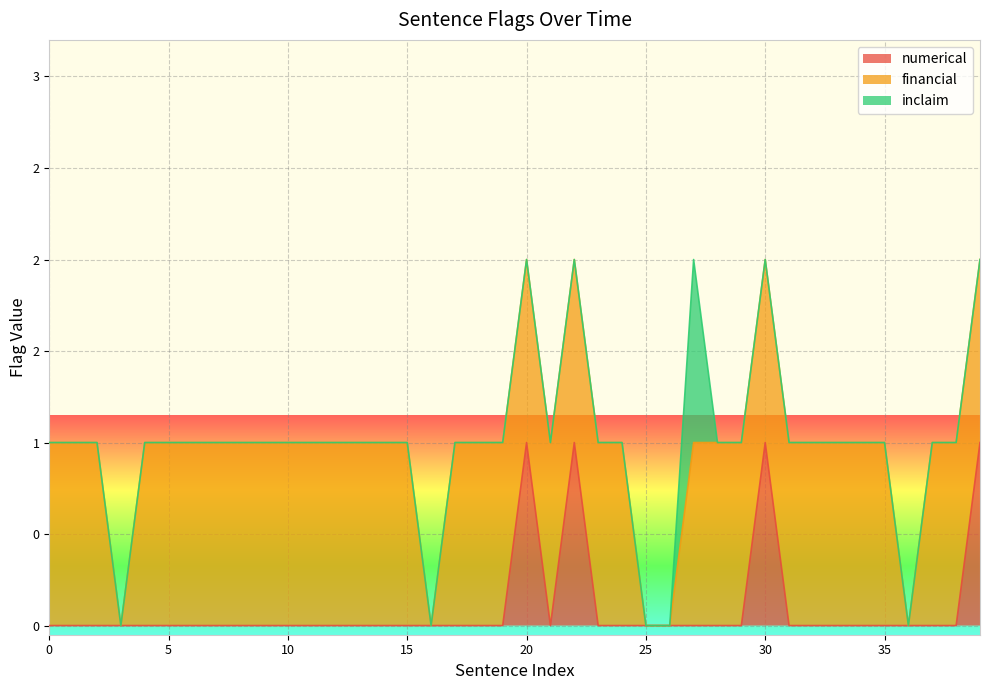

Does the chart display data point markers on the line(s)?

No